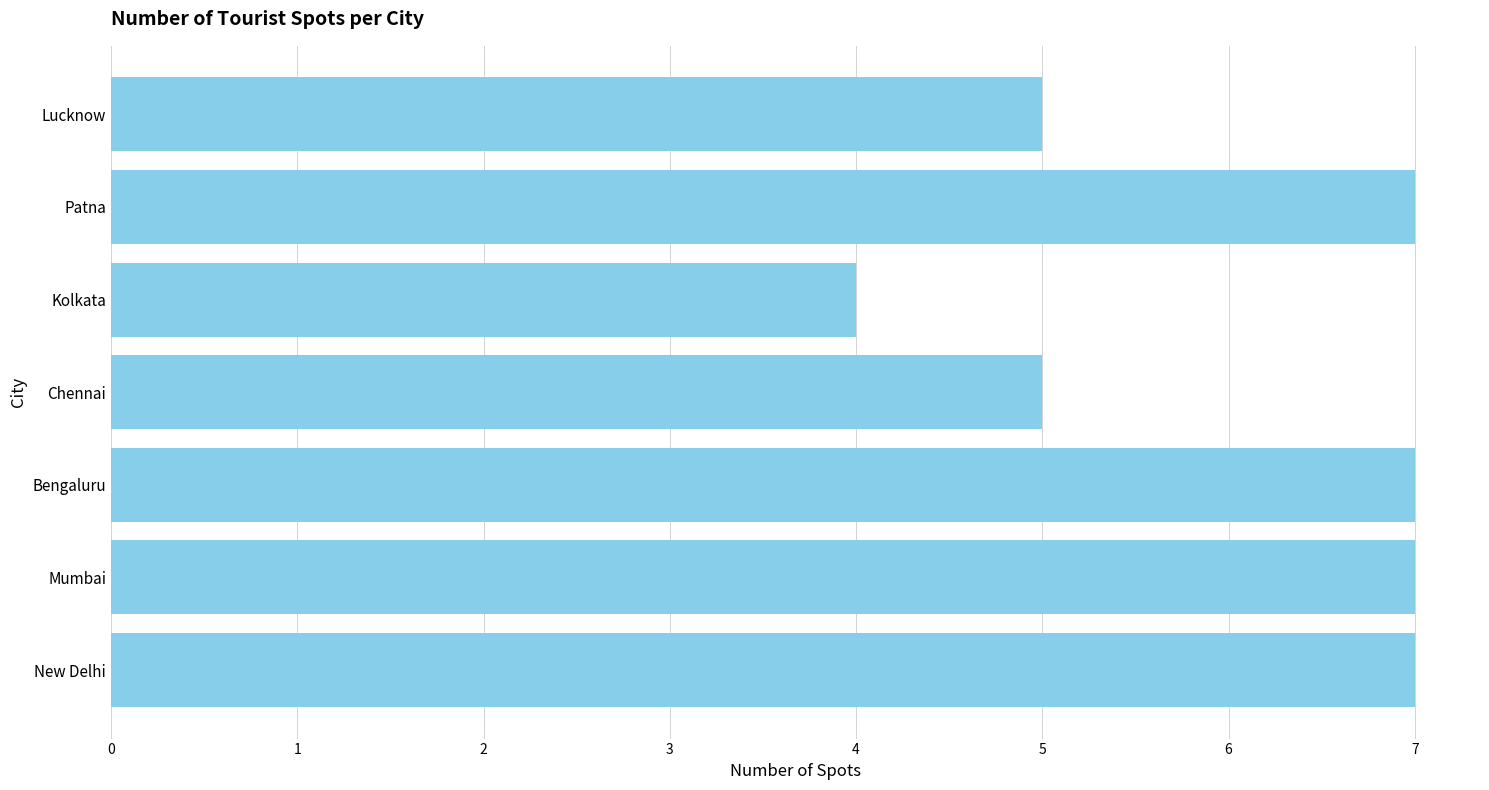

Count the values in the range 5 to 7.

6